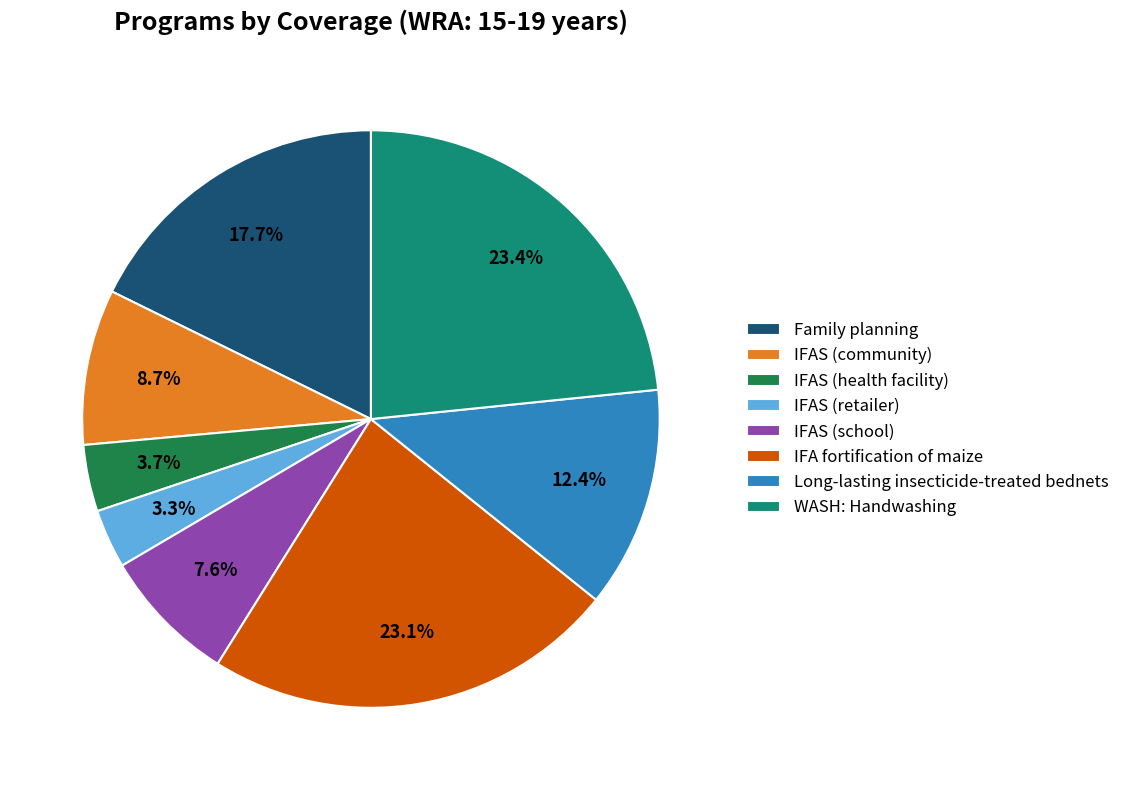

Is the sum of Long-lasting insecticide-treated bednets and IFAS (community) greater than half?

No